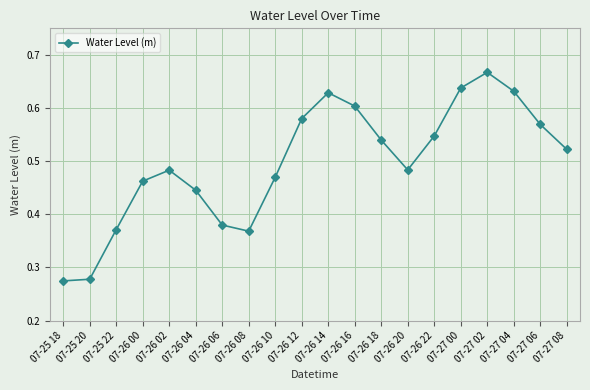

How many lines are shown in the chart?

1